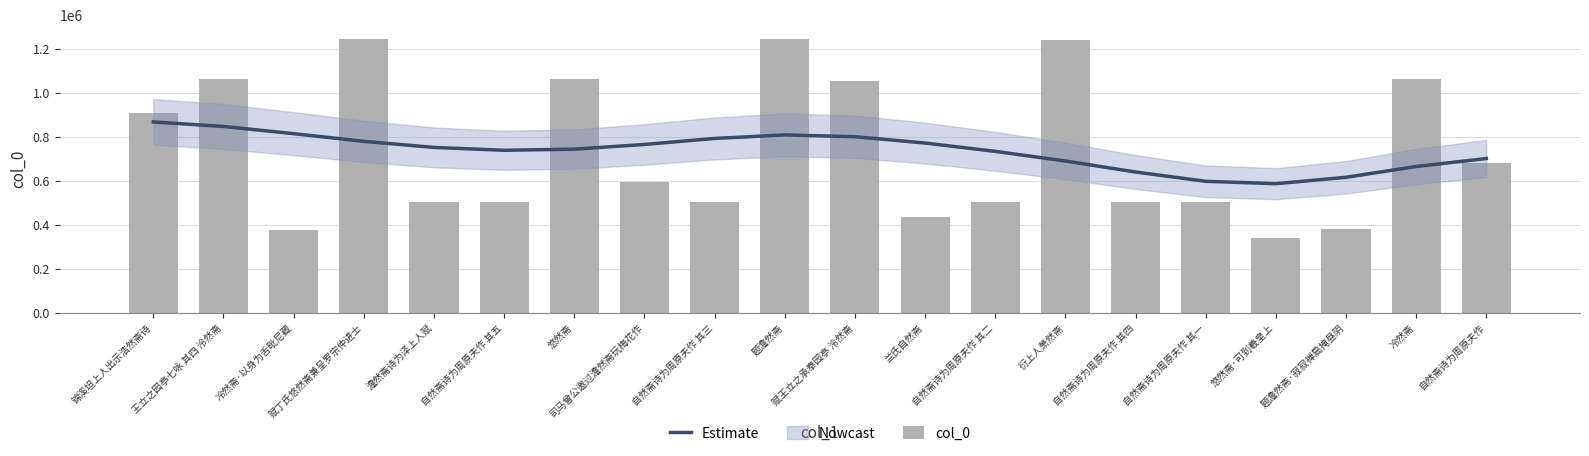

Rank the series at 衍上人萧然斋 from lowest to highest value.

Estimate, col_0